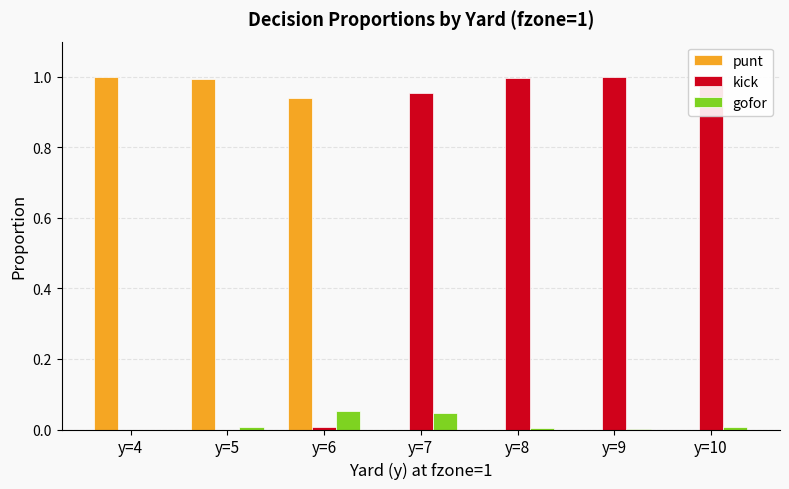

How many groups of bars are there?

7